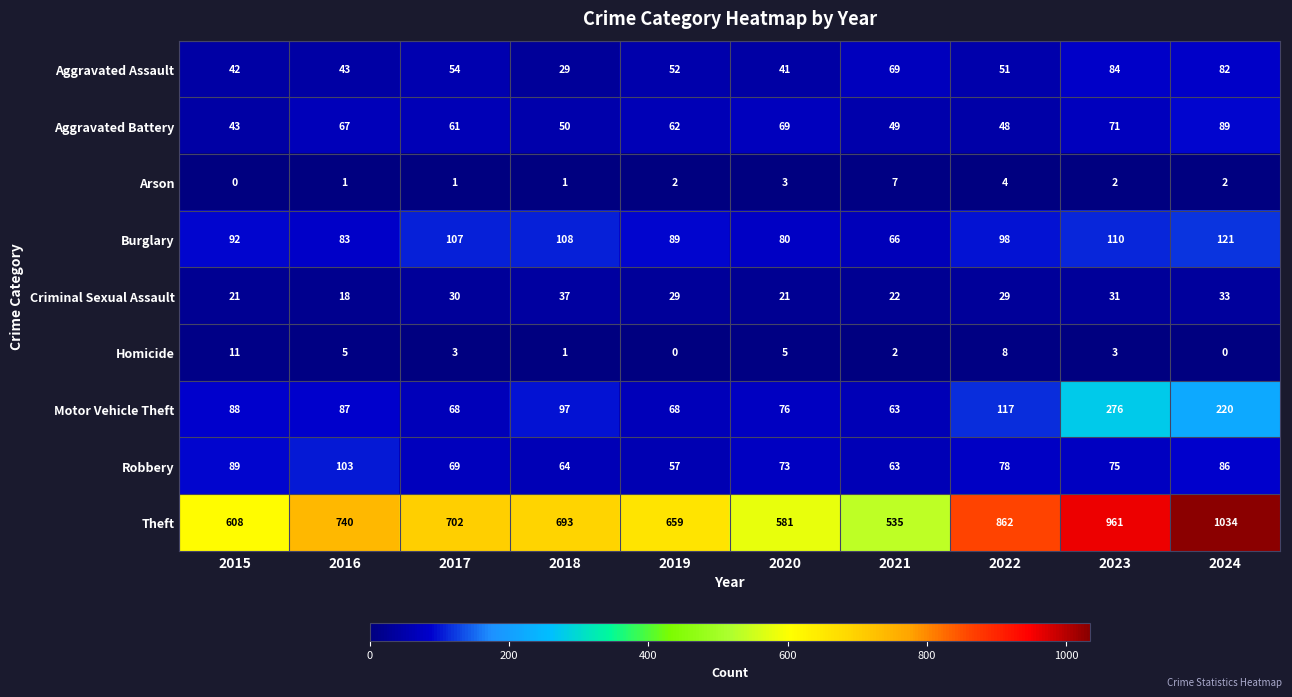

Where does the Burglary series first go above 98?

2017